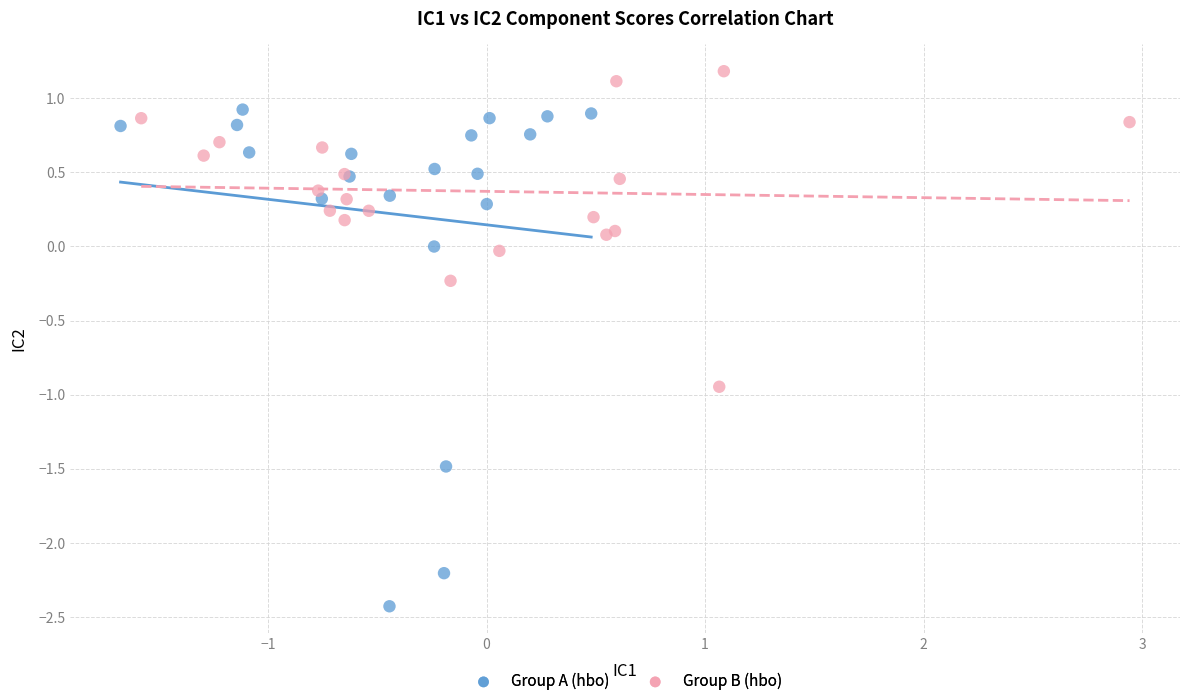

Which series has the widest spread of Y values?

Group A (hbo)